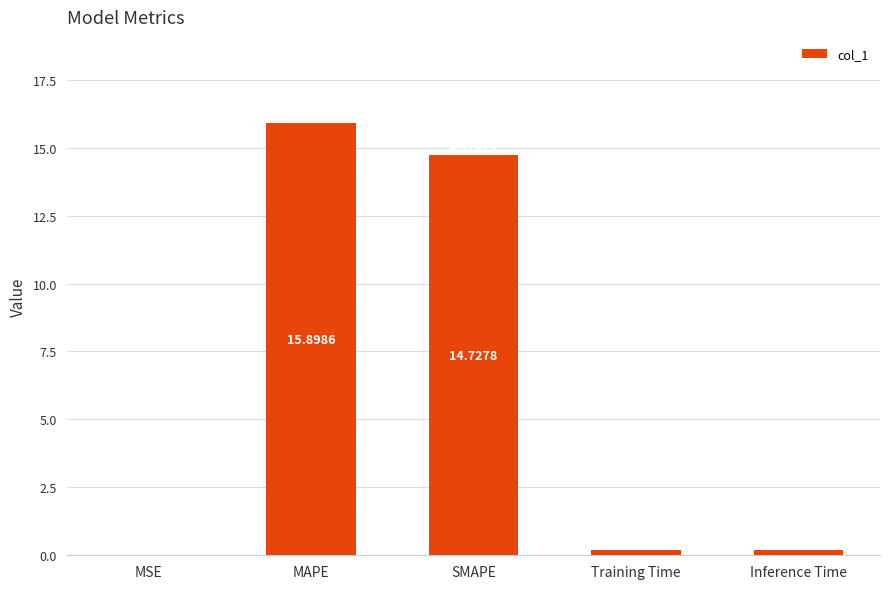

Between MAPE and MSE, which is larger?

MAPE